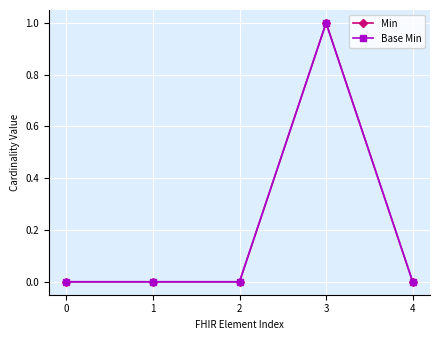

Rank the series by their maximum value, from highest to lowest.

Min, Base Min